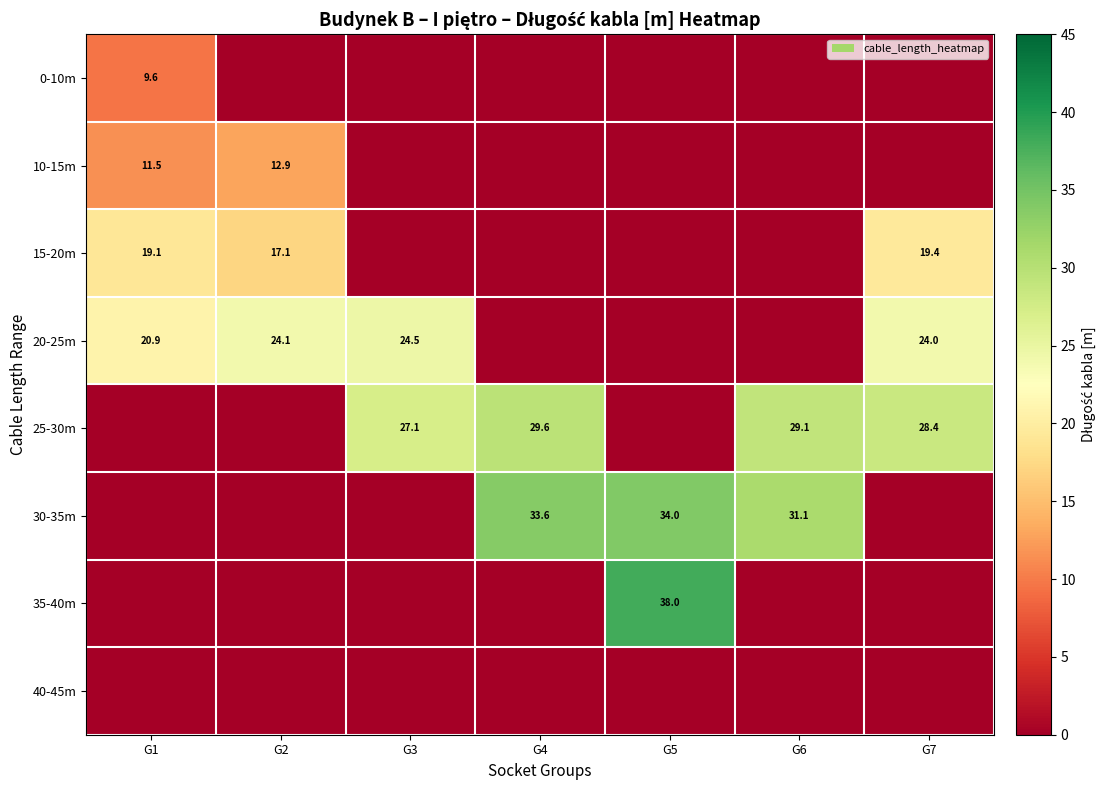

How many data points does each series have?

7